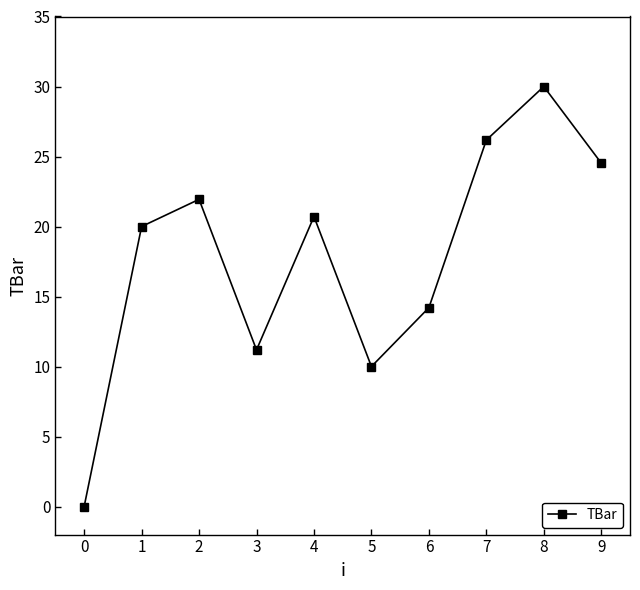

What is the average value?

17.9